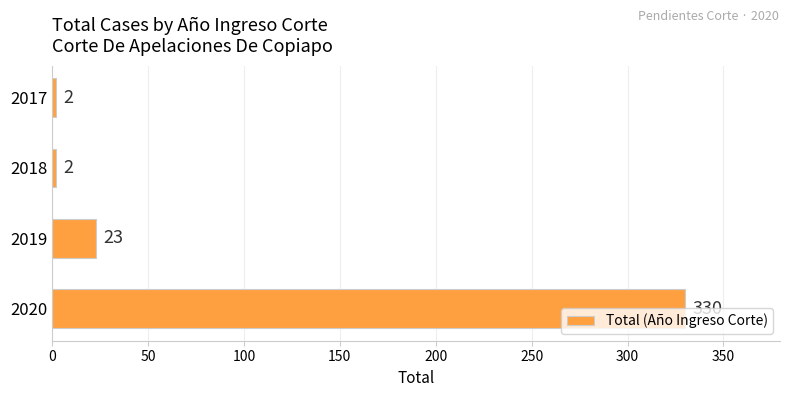

Are the bars horizontal?

Yes